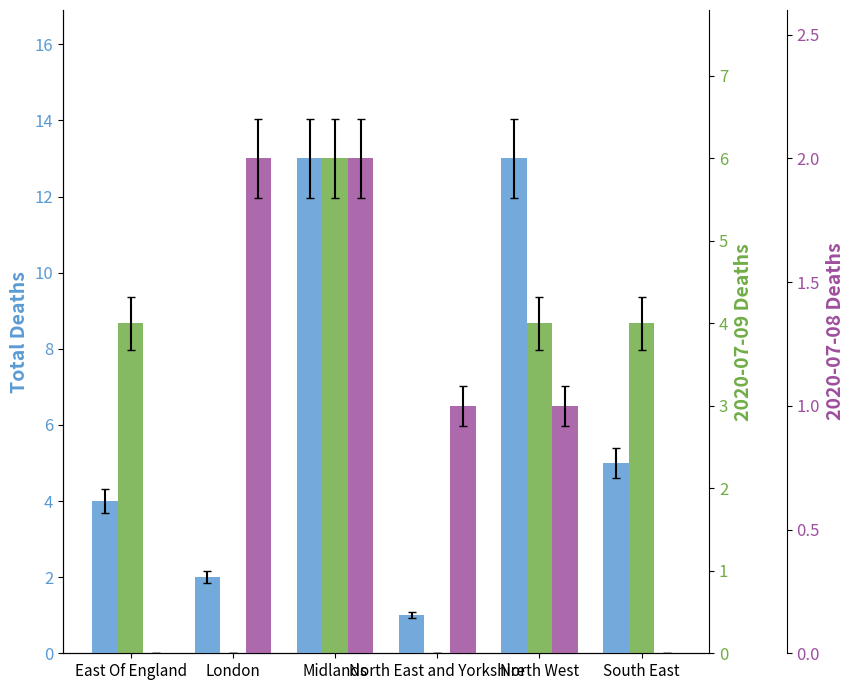

List the labels in order of value, smallest first.

North East and Yorkshire, London, East Of England, South East, Midlands, North West